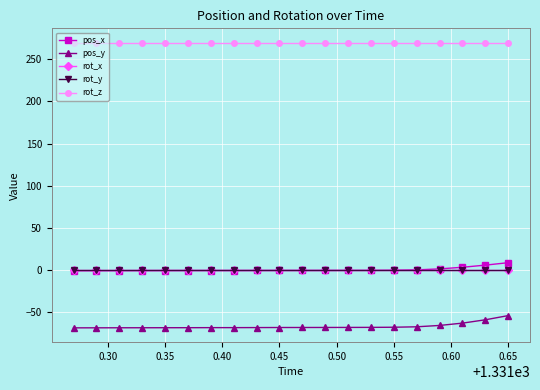

Is this an area chart (filled region under the line)?

No